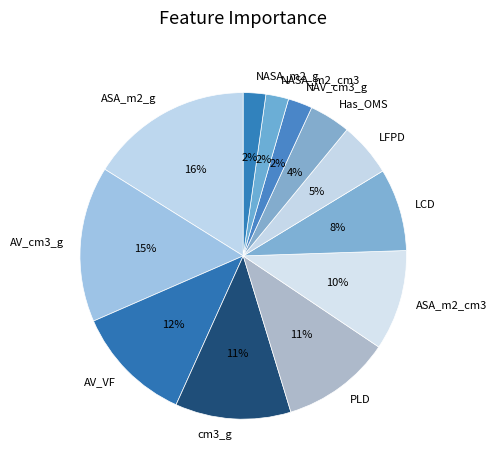

Count the number of slices in the pie.

12